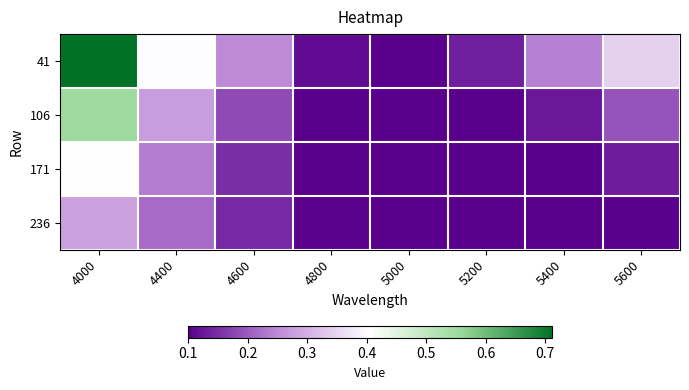

At which category does the chart reach its peak across all series?

4000